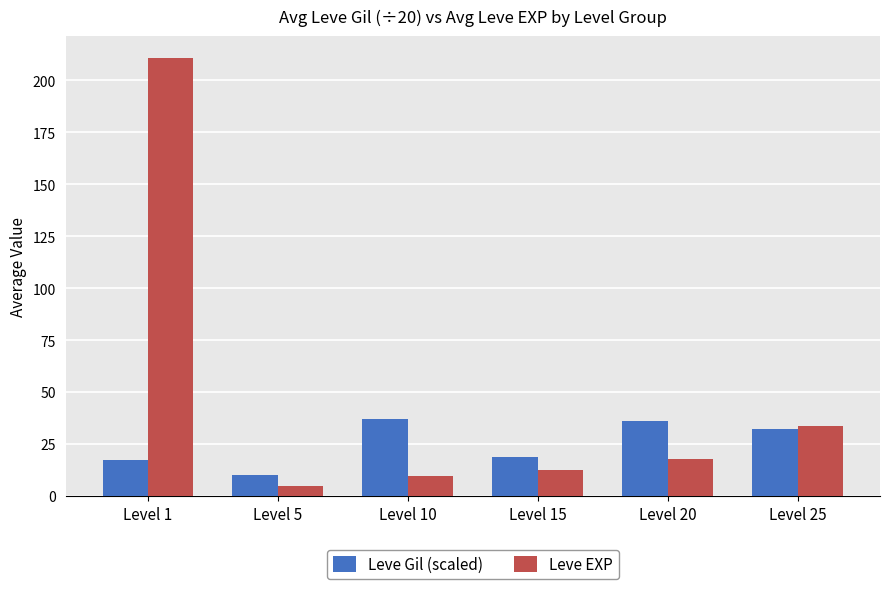

Reading left to right, what are all the values shown in this chart?

Leve Gil (scaled): 17.5	10.1	37.3	18.7	36.0	32.5
Leve EXP: 210.7	4.8	9.5	12.7	18.0	33.7